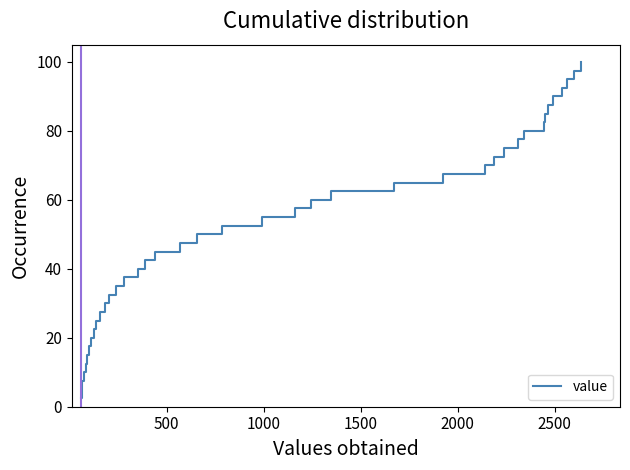

The value at 29 is 23.8. True or false?

False